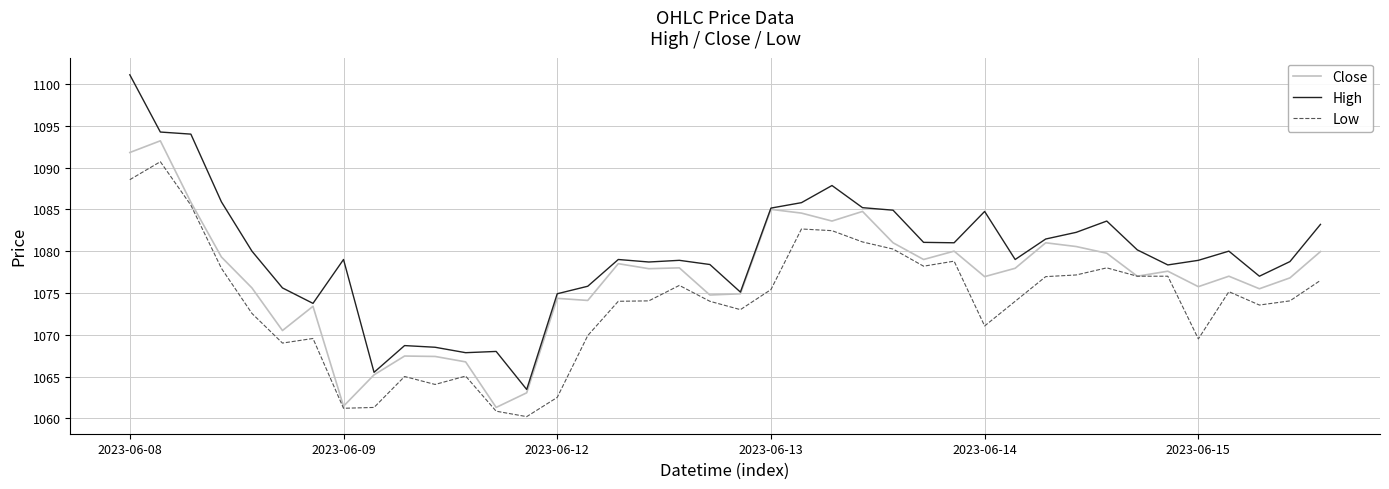

True or false: High and Low intersect in this chart.

False